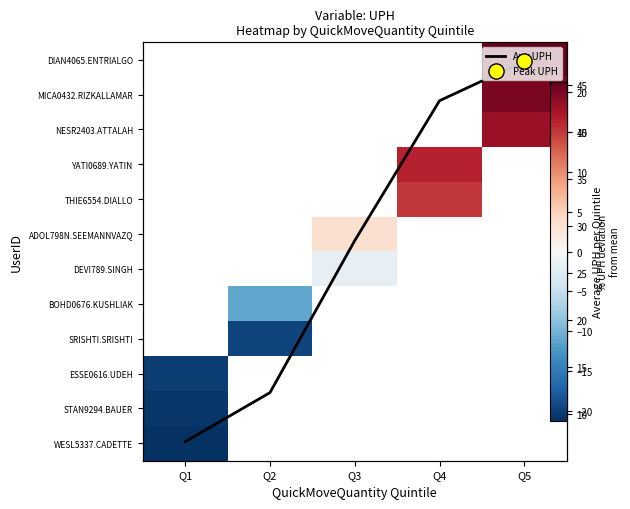

What is the minimum value shown in the chart?

-20.9